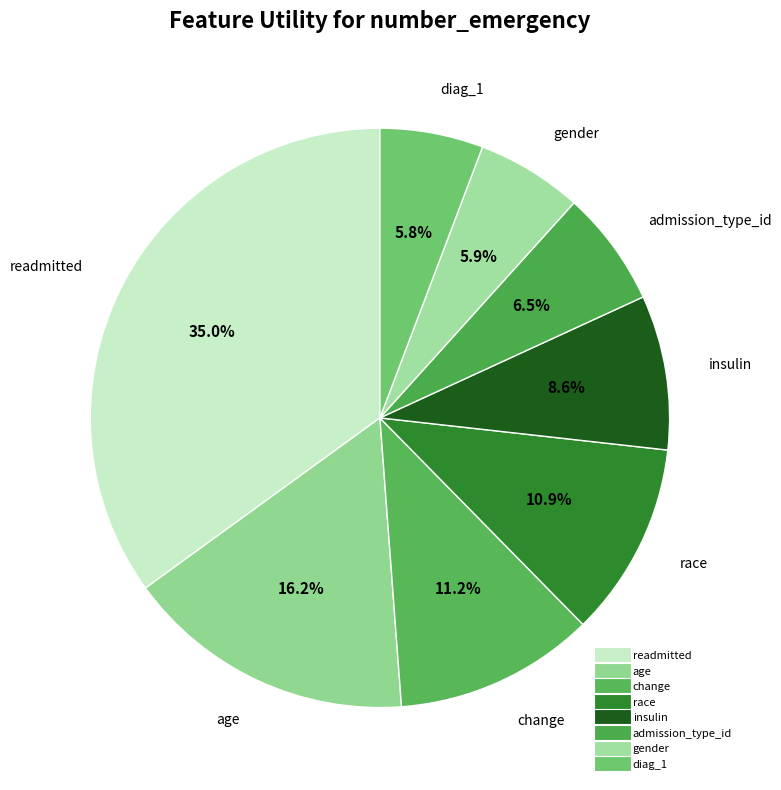

Count the number of slices in the pie.

8